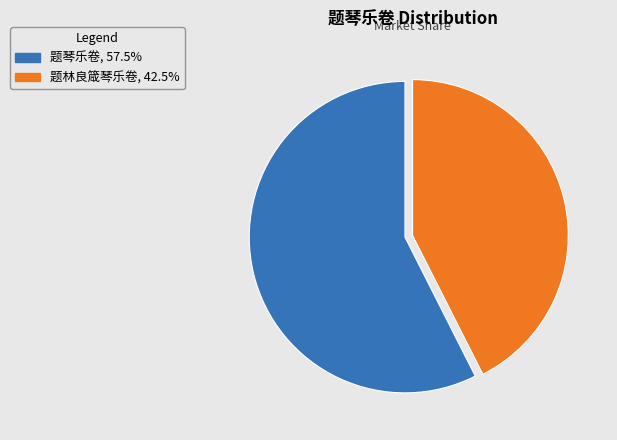

Between 题林良箴琴乐卷 and 题琴乐卷, which is larger?

题琴乐卷